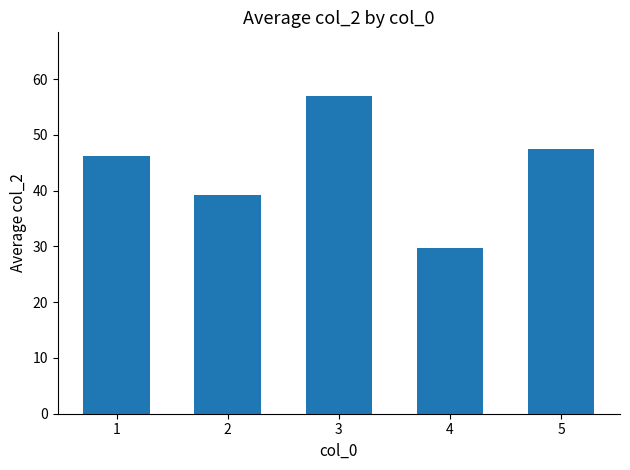

Does the chart contain any negative values?

No